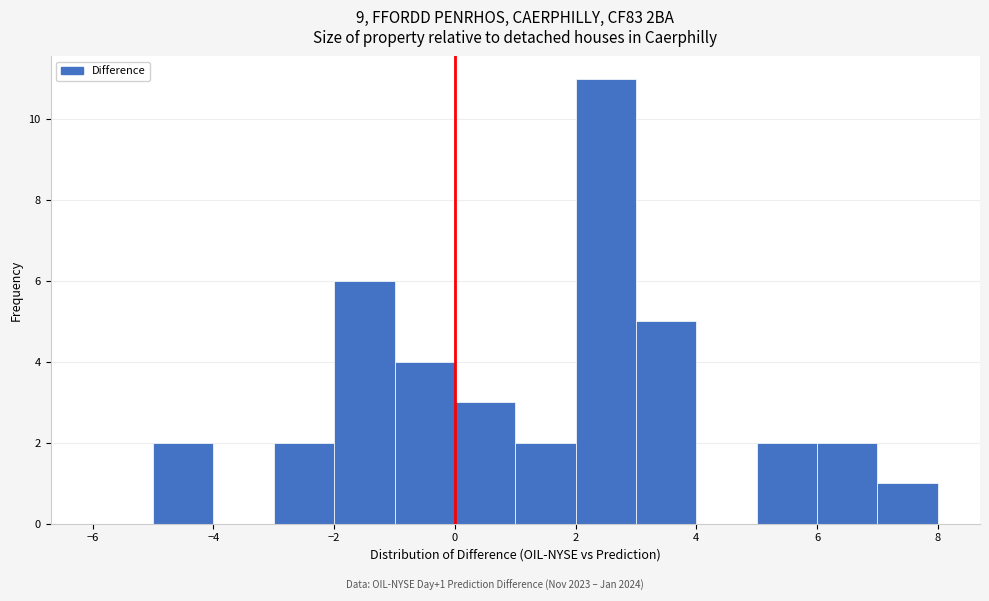

Over which range of the x-axis is the bar tallest?

2 to 3